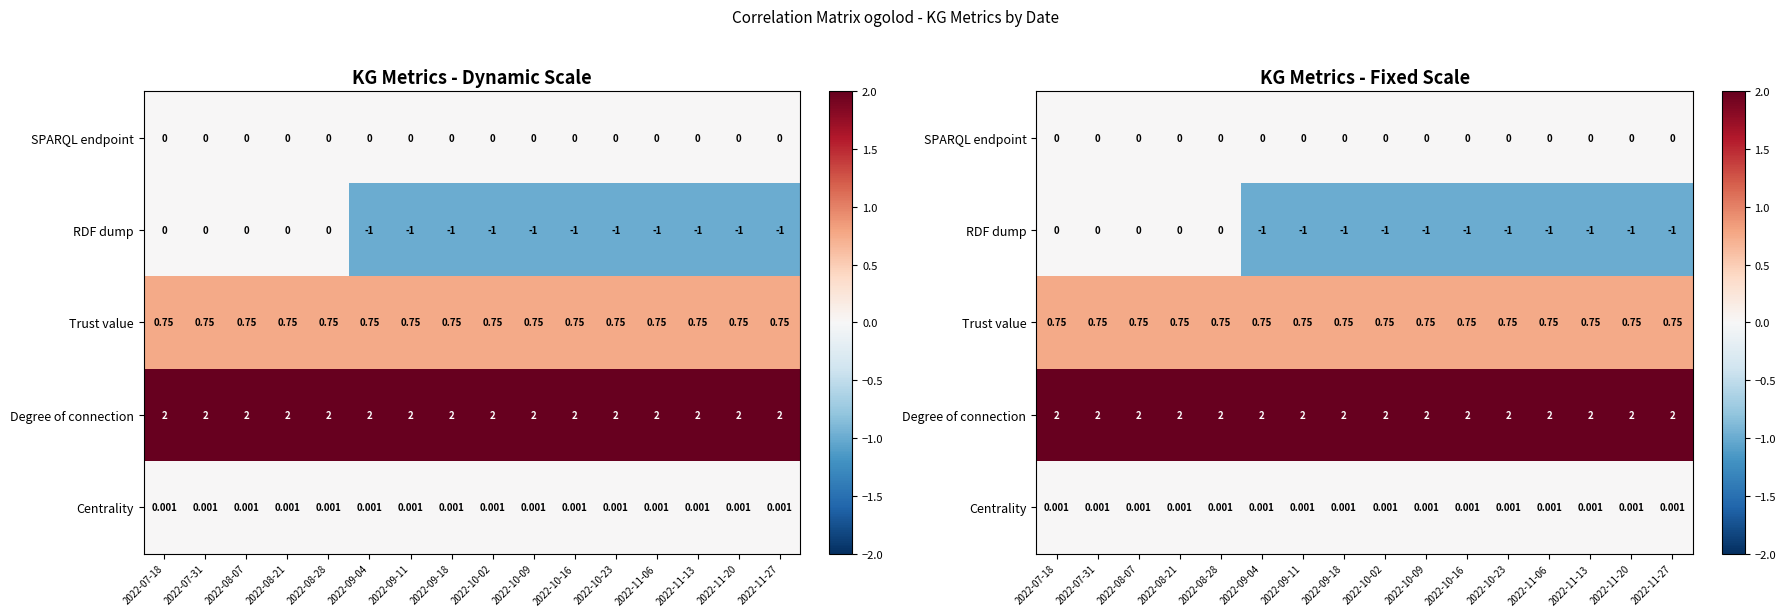

What is the difference between the highest and lowest values at 2022-11-13?

3.0